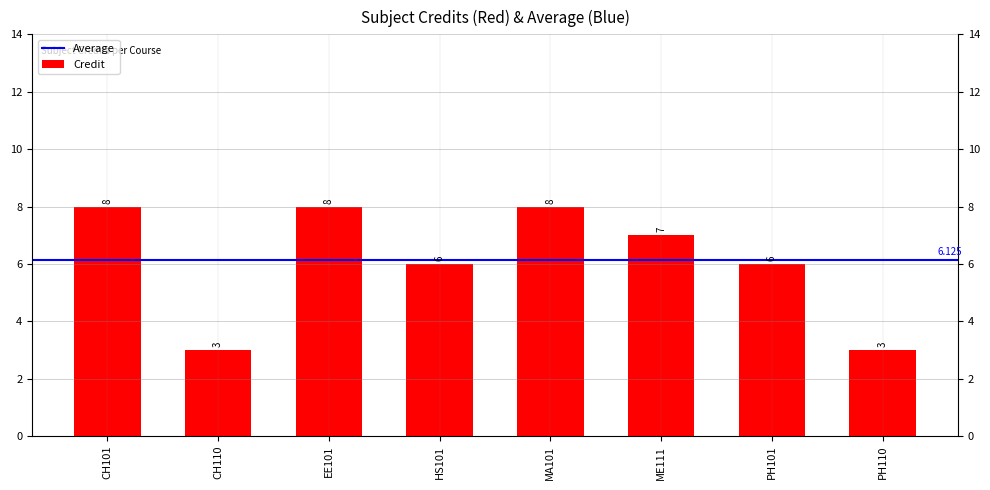

What is the maximum value shown in the chart?

8